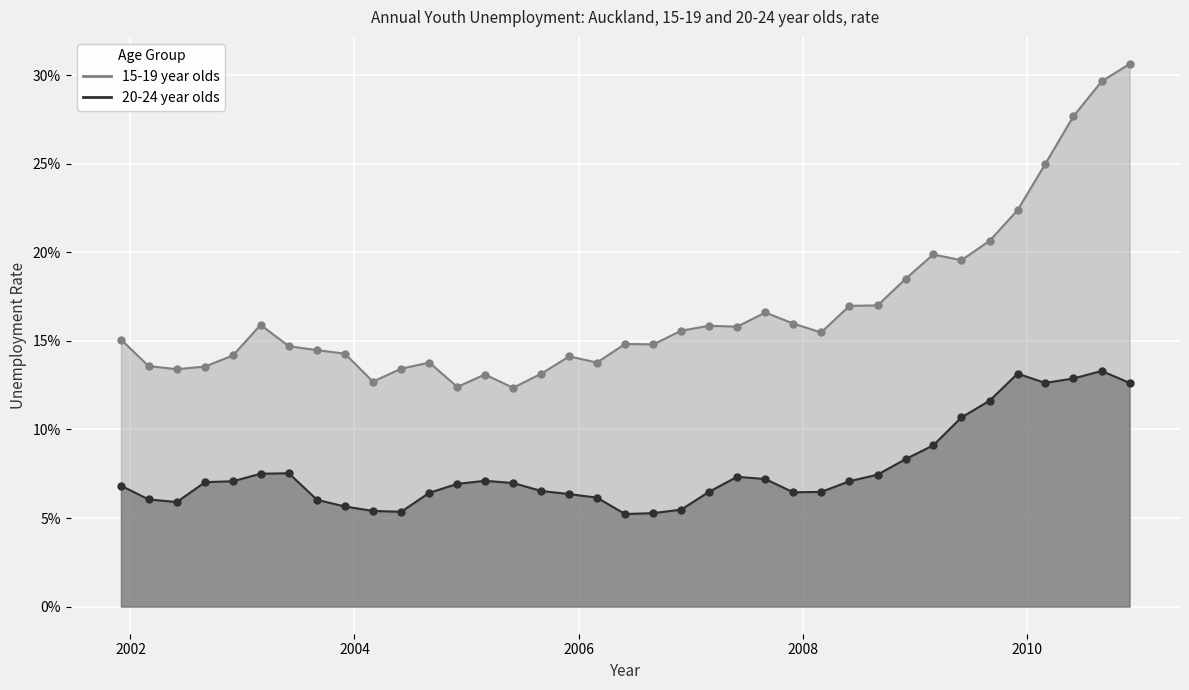

Which series has the widest spread of Y values?

15-19 year olds